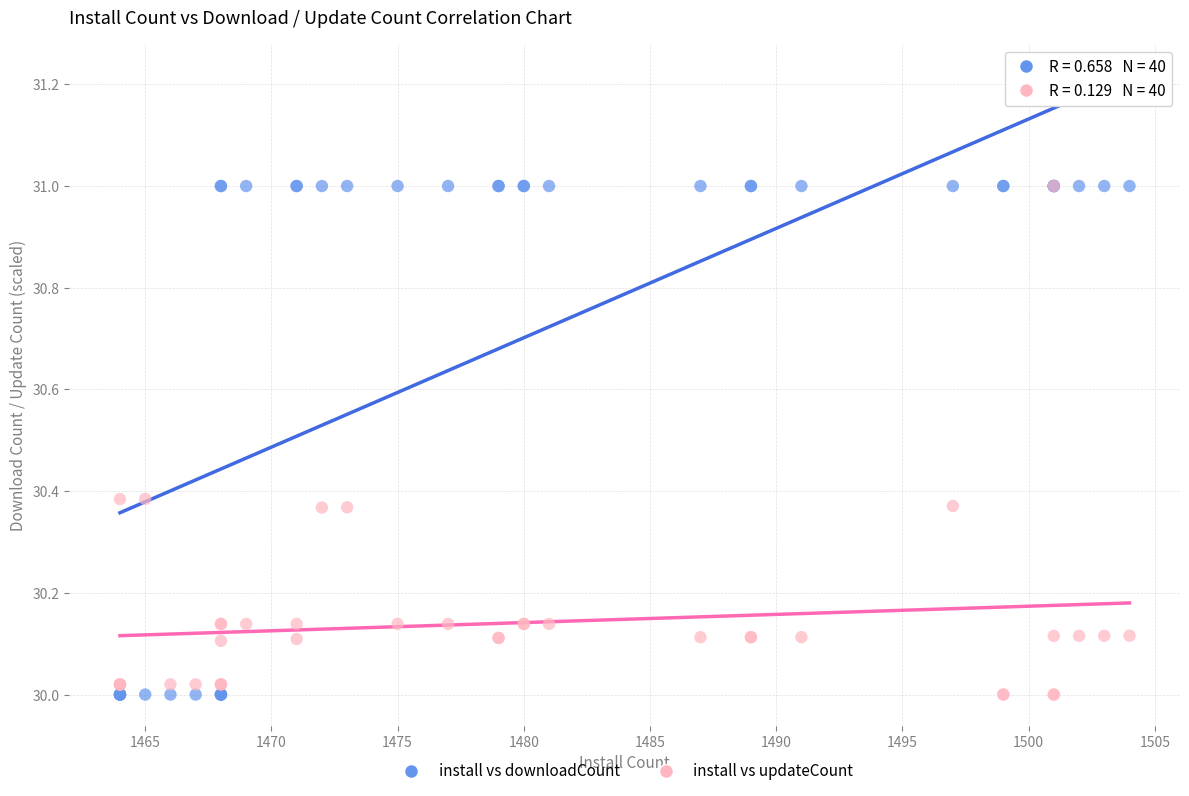

What are all the series names shown in the legend?

install vs downloadCount, install vs updateCount